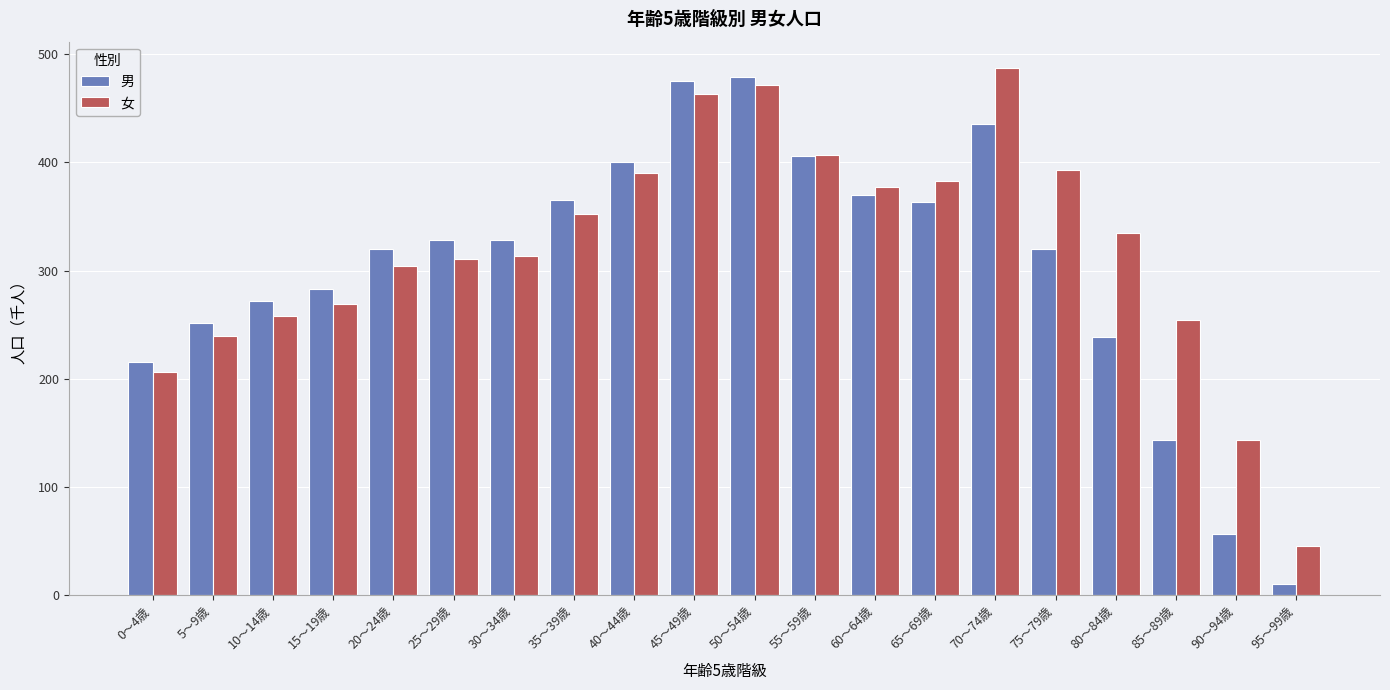

What is the label of the 18th bar from the left?

85～89歳